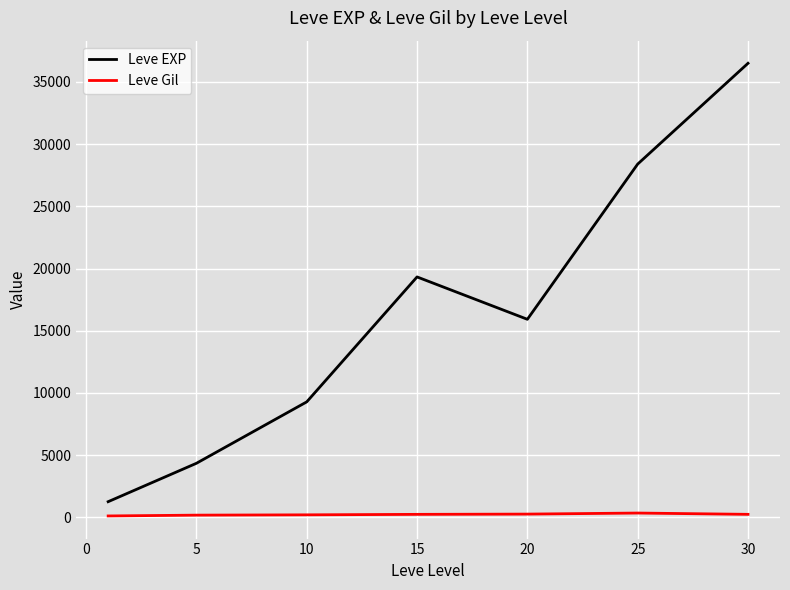

How many lines are shown in the chart?

2